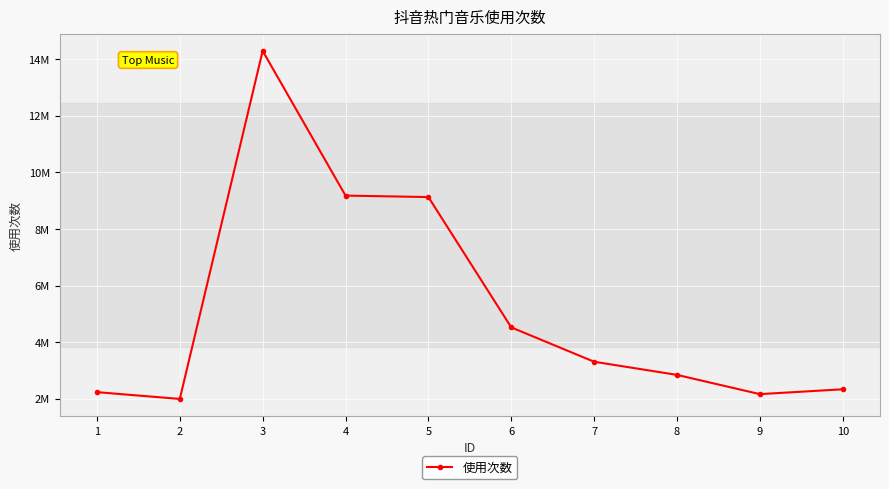

Is it true that the value at 5 is 14332276?

False